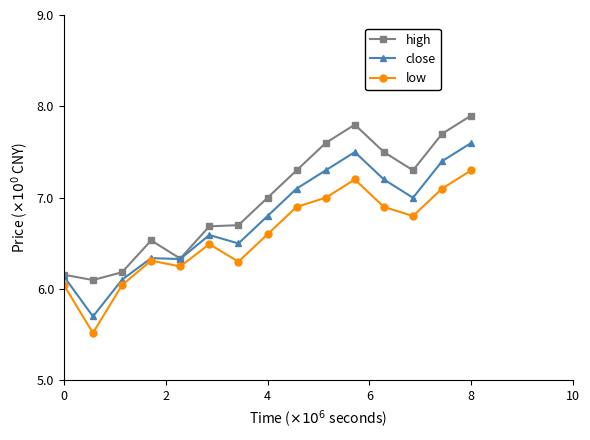

How many values in the low series are below 6?

1